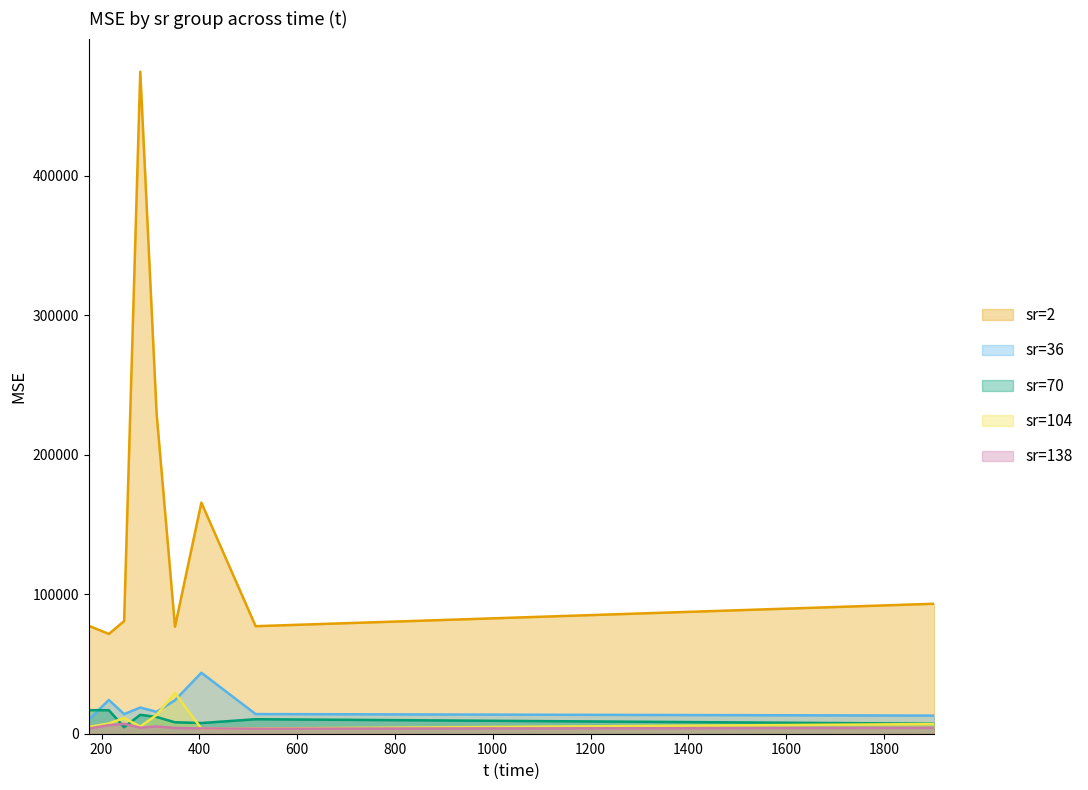

What is the highest value of the sr=70 series?

16885.6